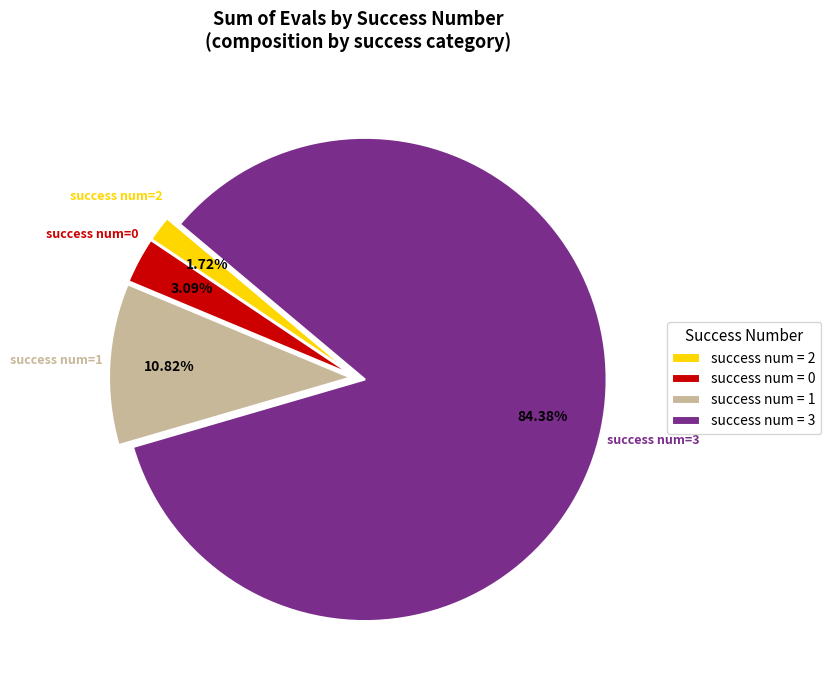

How many slices are in this pie chart?

4